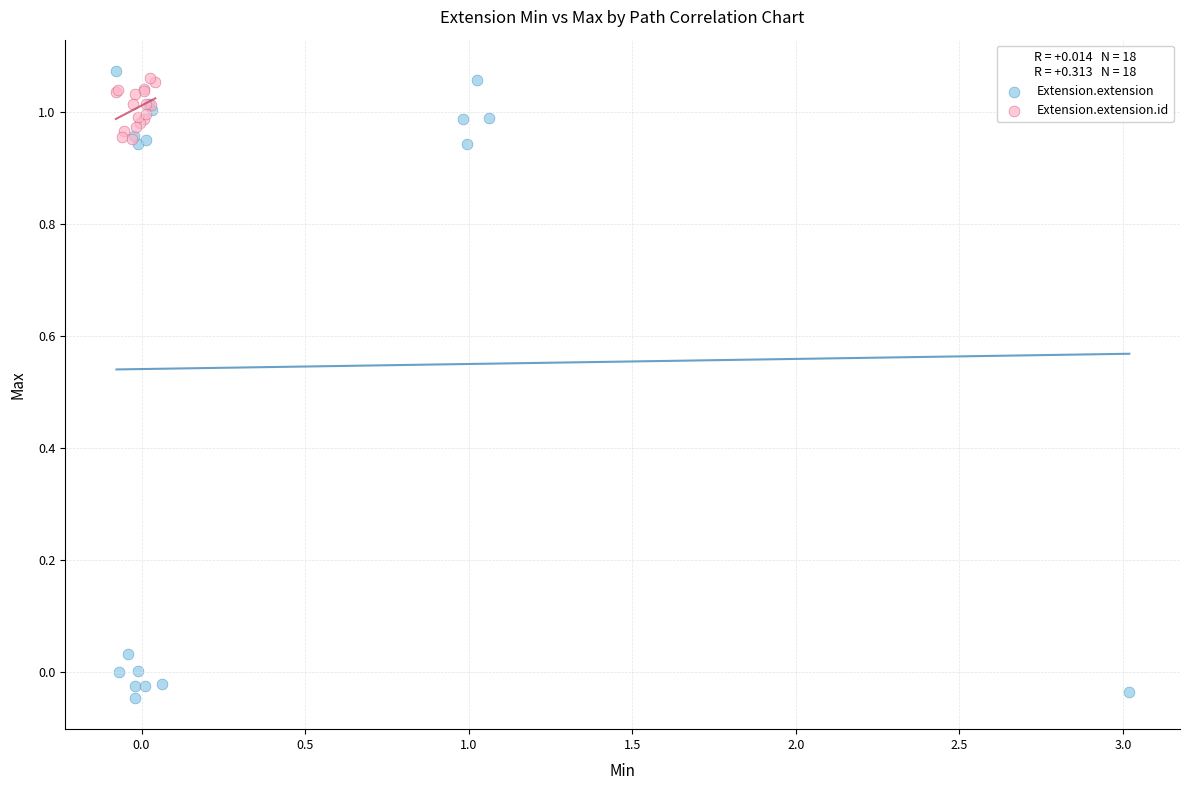

Which series contains the lowest Y value?

Extension.extension